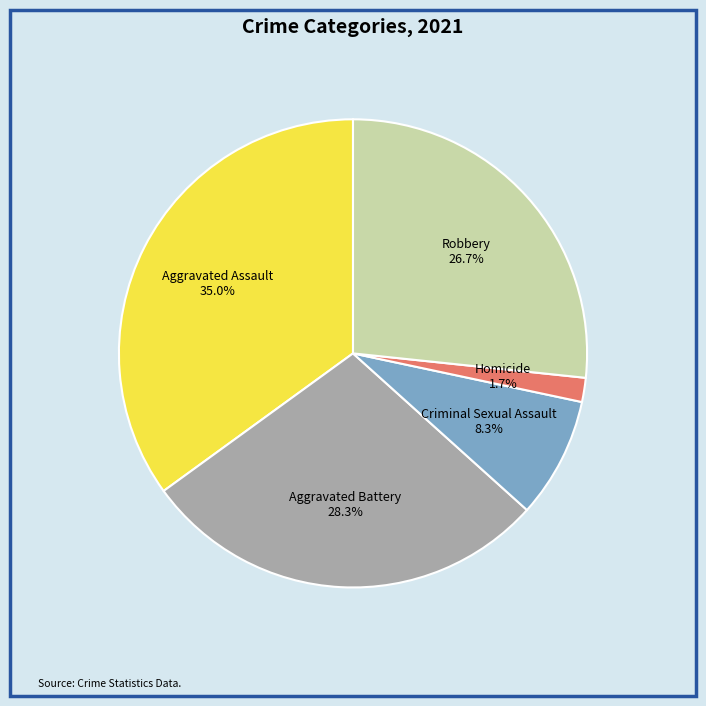

True or false: Aggravated Assault accounts for 35% of the total.

True